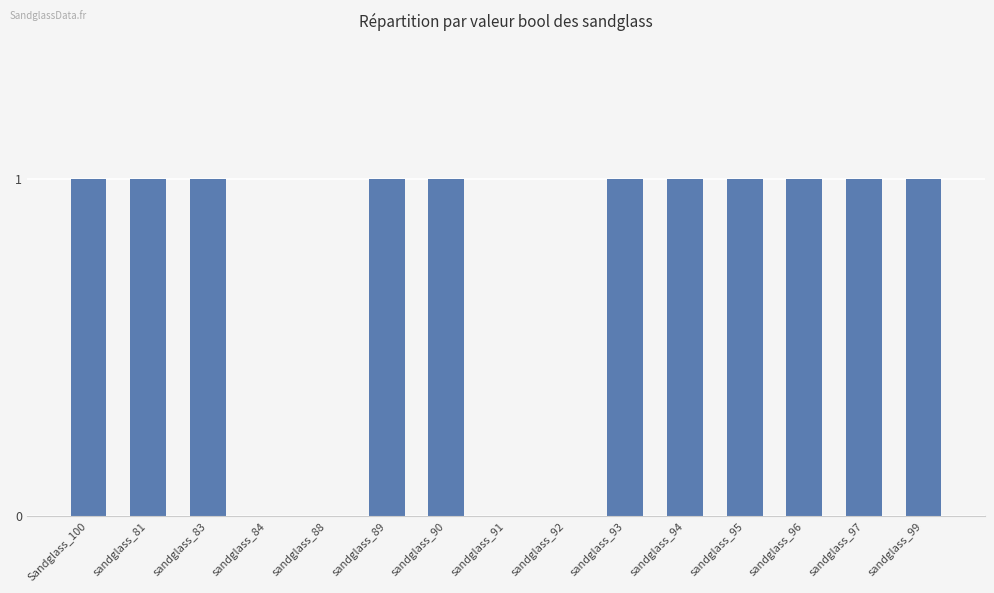

What is the sum of the values at sandglass_92 and sandglass_96?

1